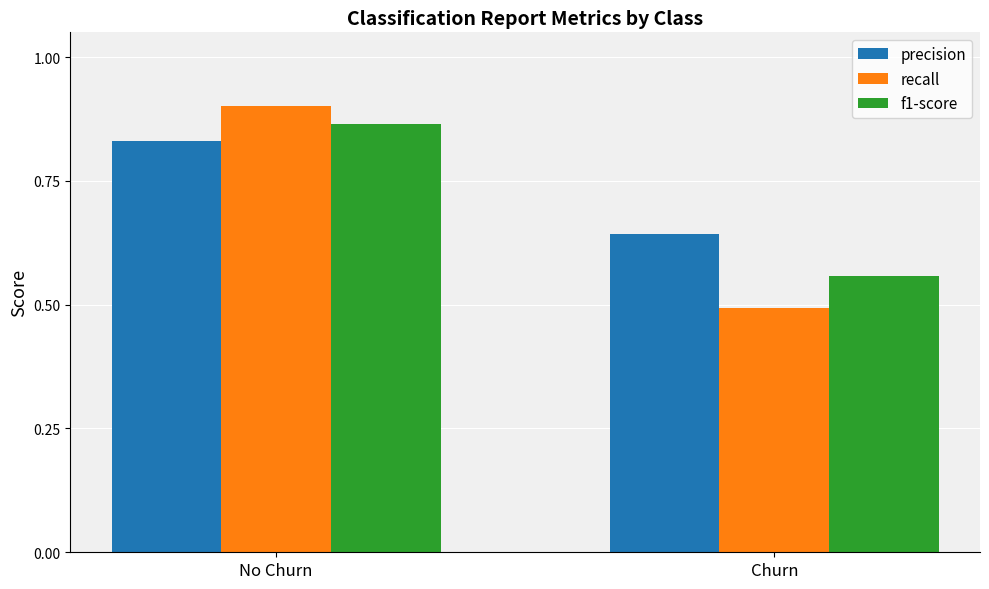

Which category has the lowest value in the precision series?

Churn